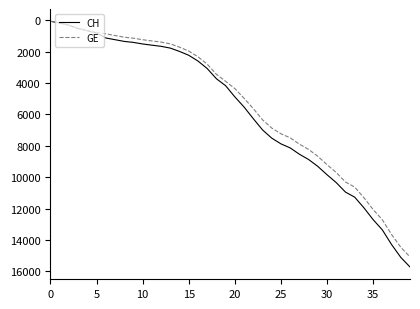

What is the greatest value displayed?

15719